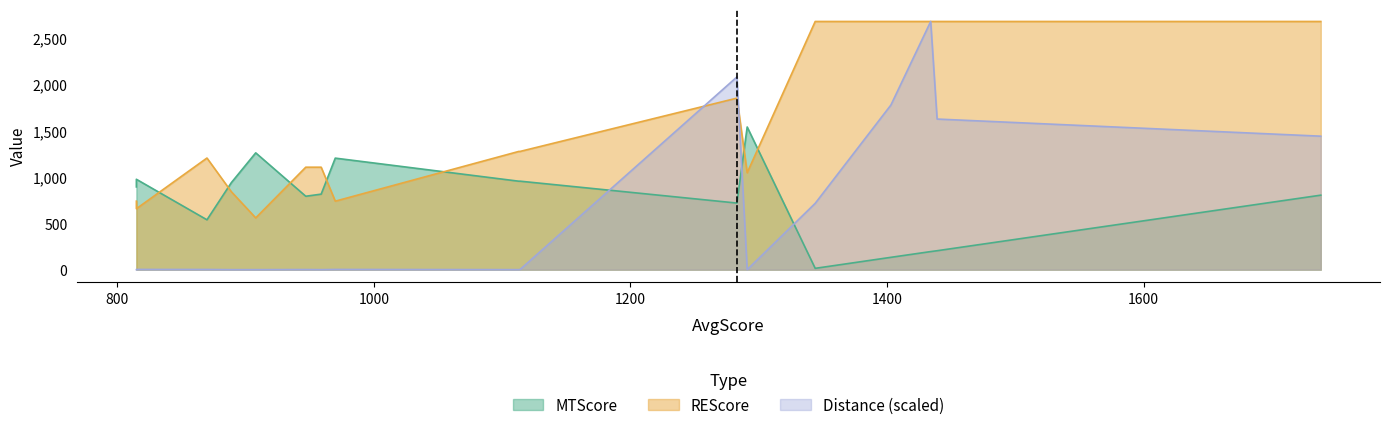

True or false: REScore has a value of 1642.3 at 870.

False